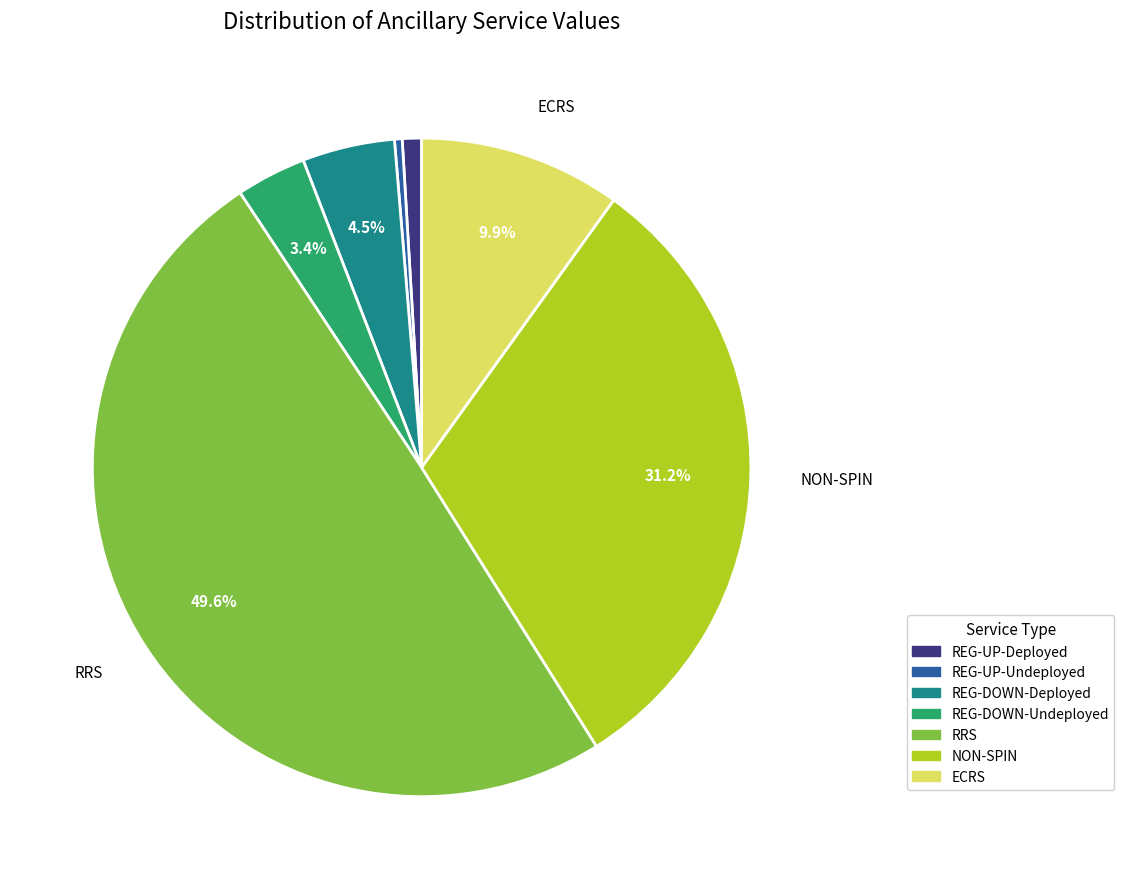

Which category has the smallest portion of the pie?

REG-UP-Undeployed